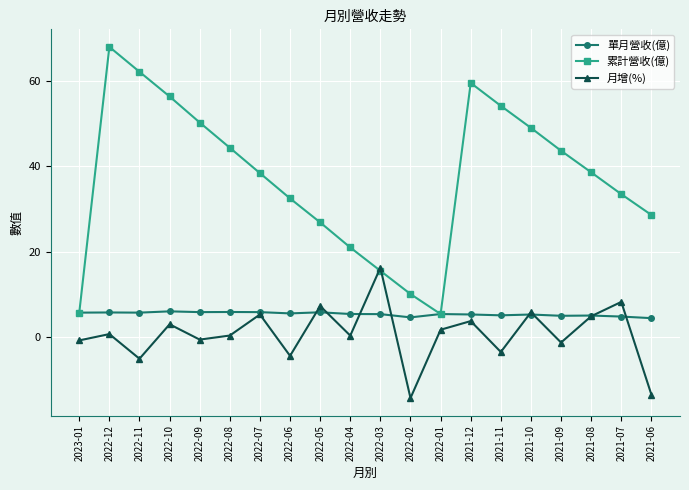

List the series in order of their peak value, lowest first.

單月營收(億), 月增(%), 累計營收(億)